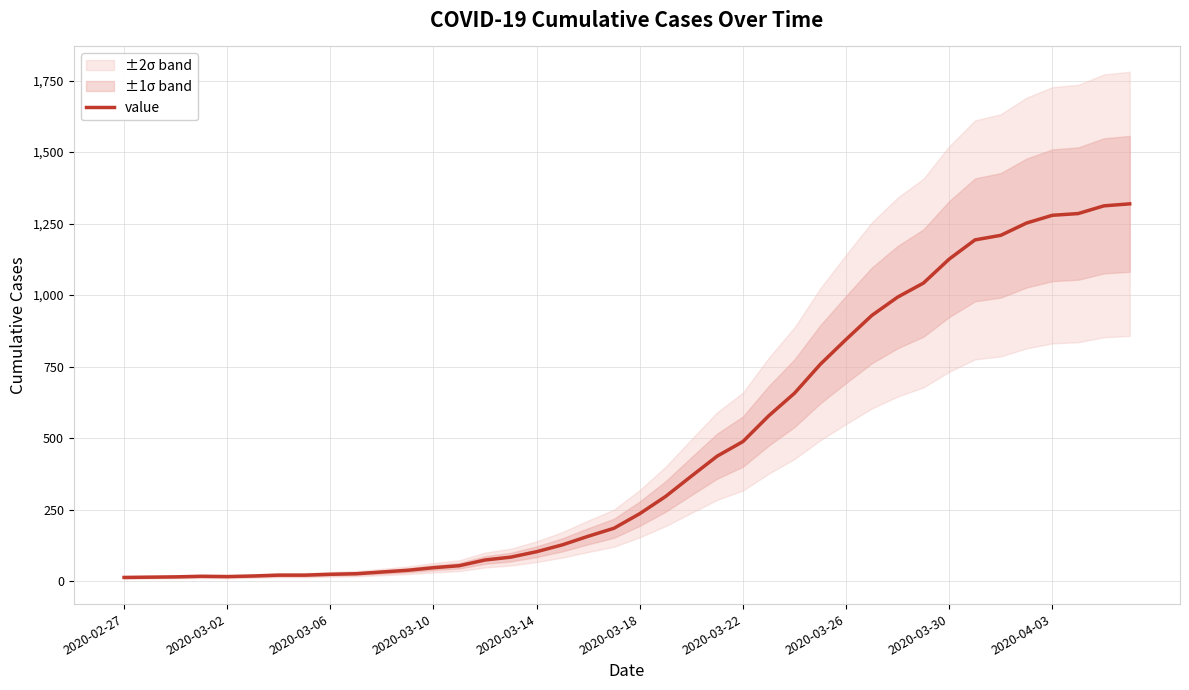

Reading left to right, what are all the values shown in this chart?

13	14	15	17	16	18	21	21	24	26	32	38	47	54	74	84	103	127	157	185	236	296	367	437	488	578	657	758	845	929	993	1042	1126	1193	1209	1252	1279	1285	1312	1319